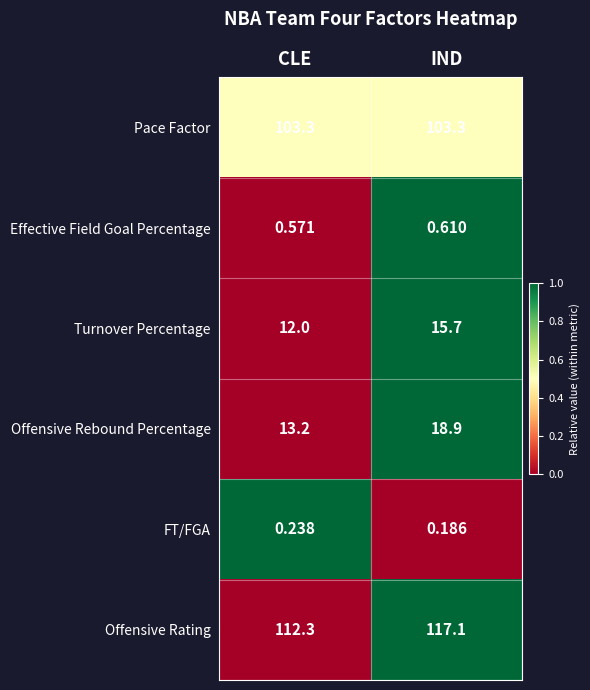

List the labels in order of Effective Field Goal Percentage value, smallest first.

CLE, IND